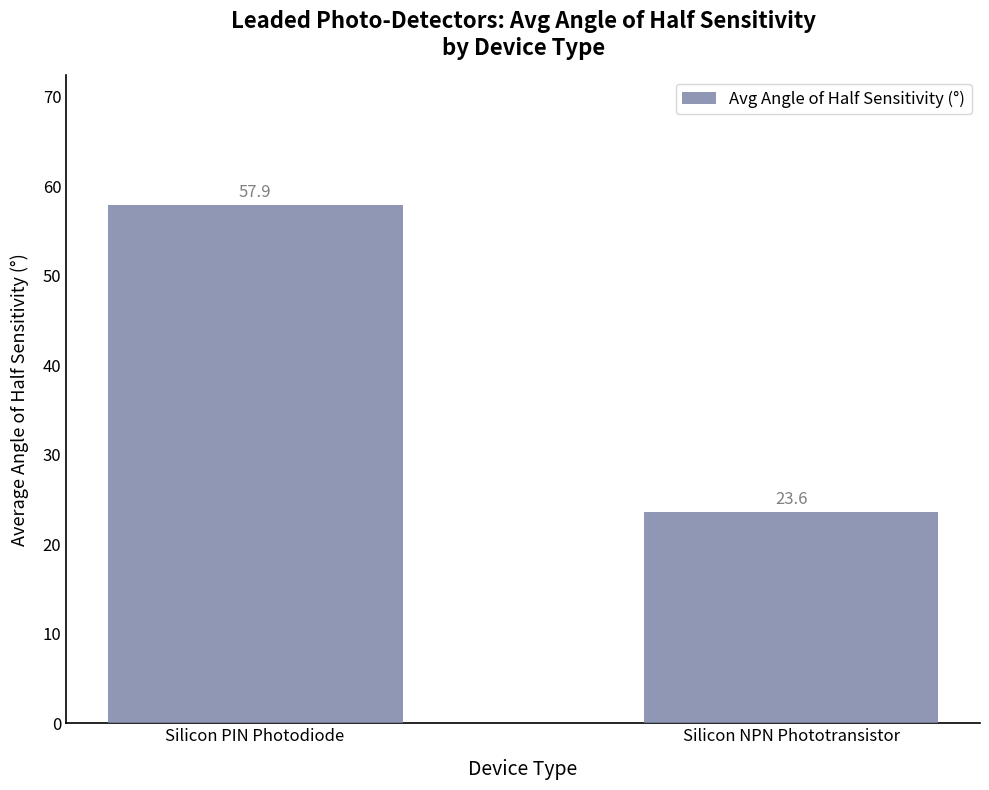

Reading left to right, what are all the values shown in this chart?

57.9	23.6